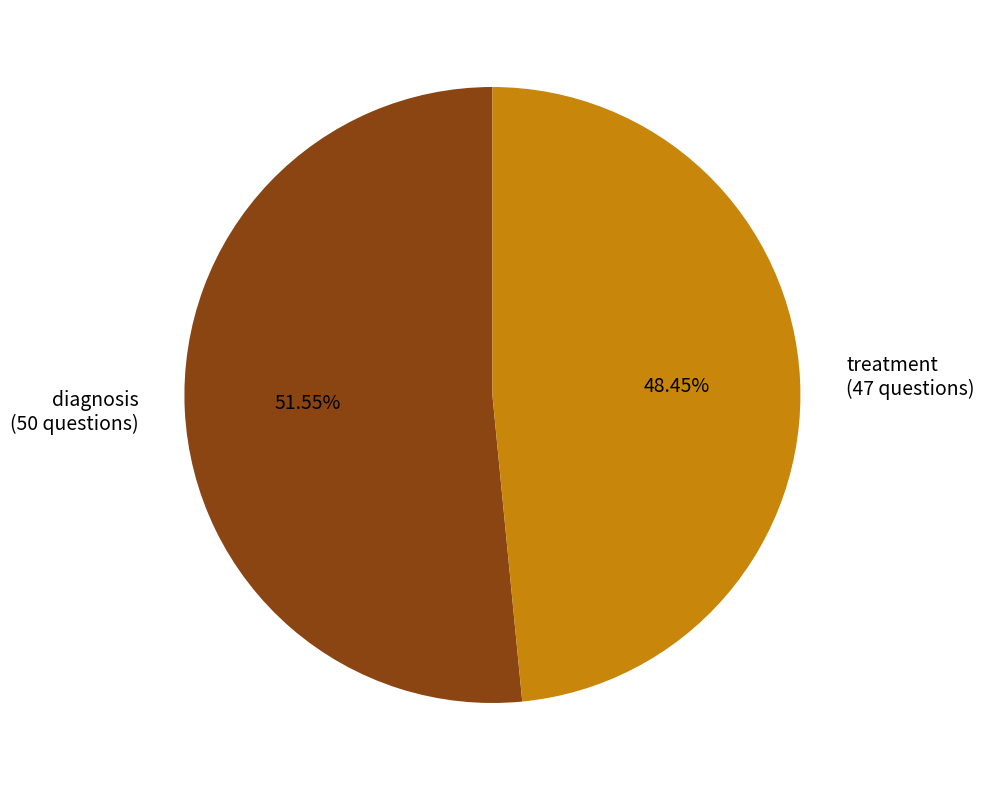

Do treatment and diagnosis together represent more than half of the pie?

Yes